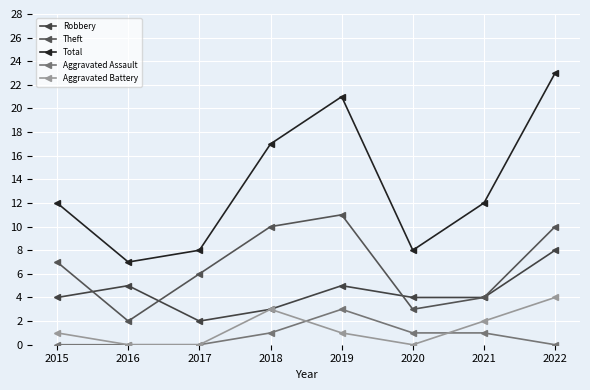

Where is the first local minimum for Robbery?

2017